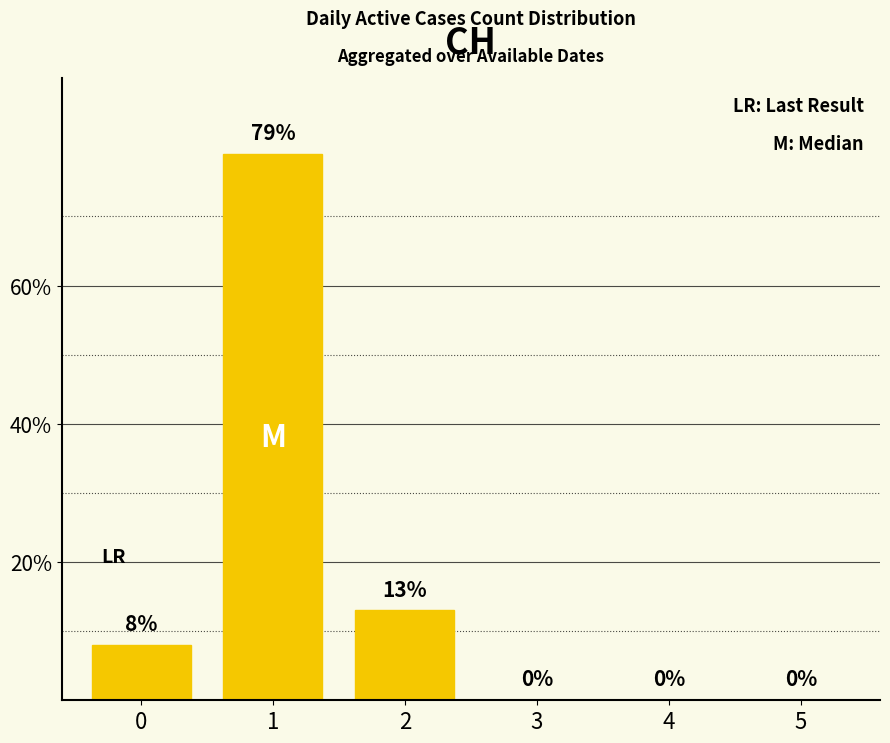

True or false: the data shows -47 at 4.

False